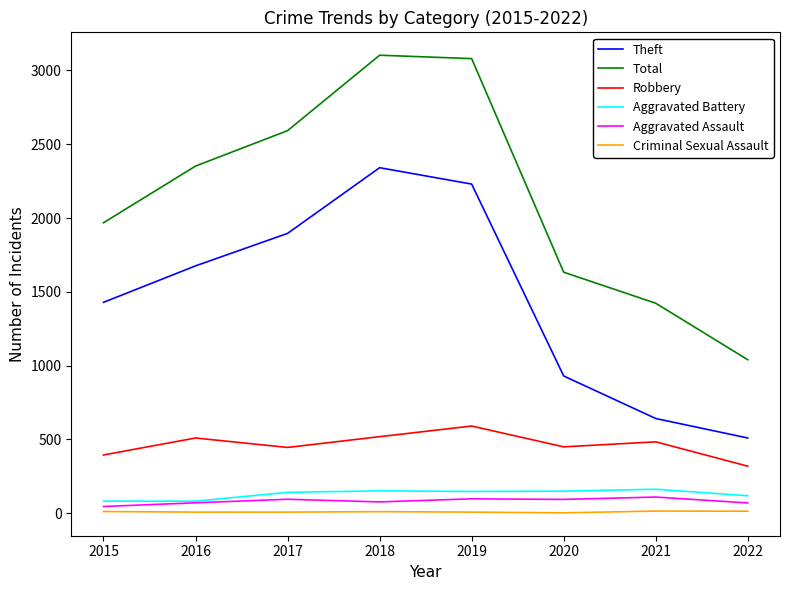

What are all the series names shown in the legend?

Theft, Total, Robbery, Aggravated Battery, Aggravated Assault, Criminal Sexual Assault